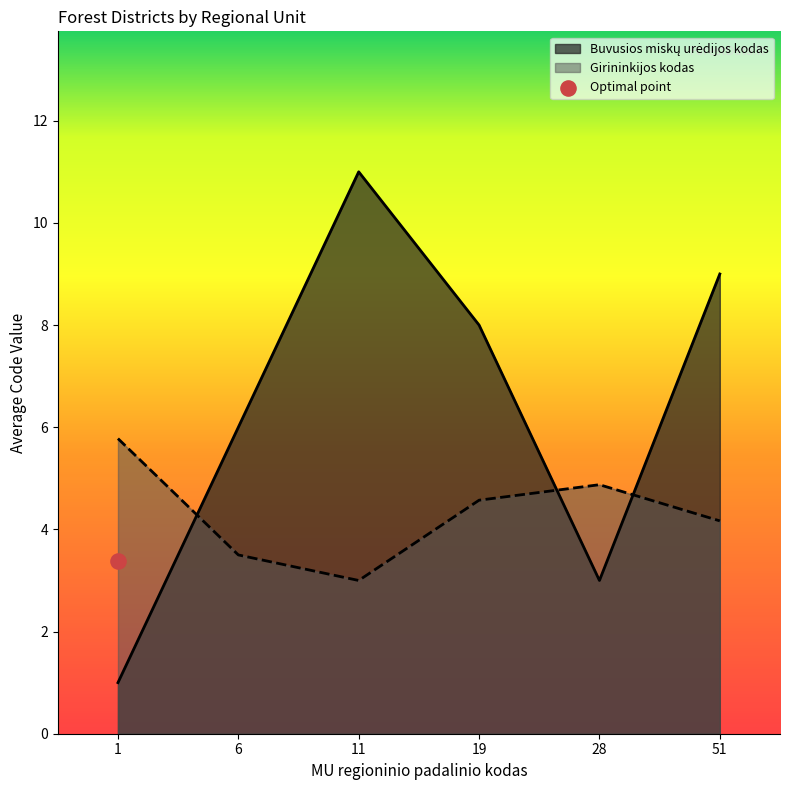

Which series contains the highest Y value?

Buvusios miskų urėdijos kodas